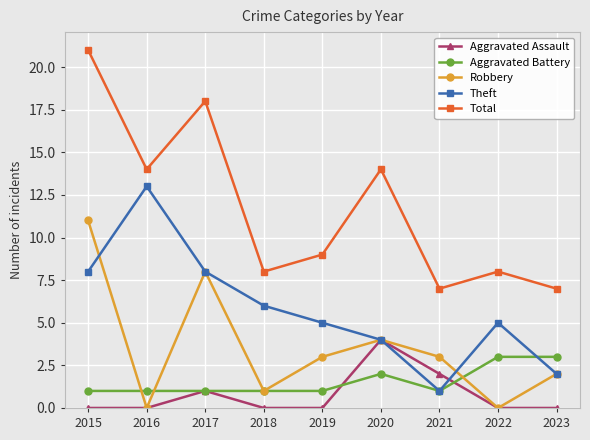

True or false: Total and Aggravated Battery cross at least once.

False